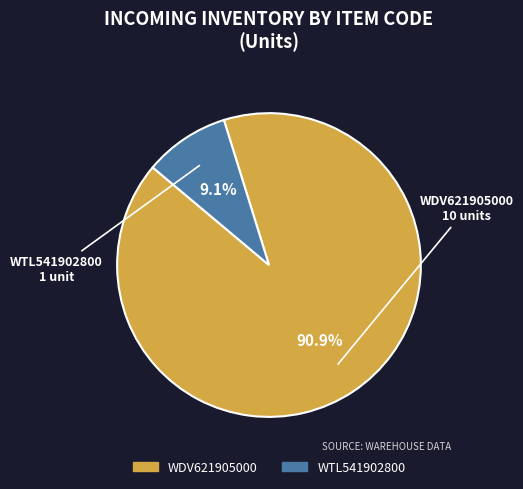

Which category has the smallest portion of the pie?

WTL541902800